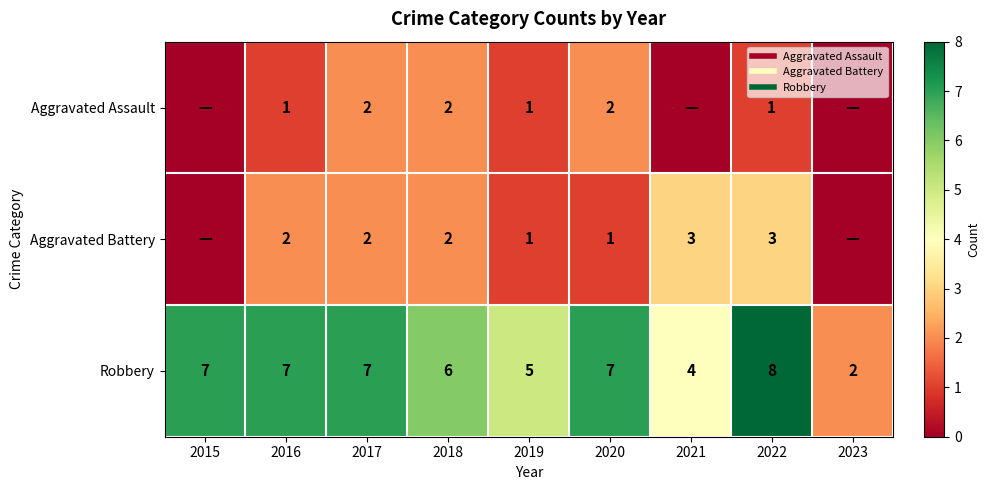

True or false: Aggravated Assault has a value of 2 at 2020.

True